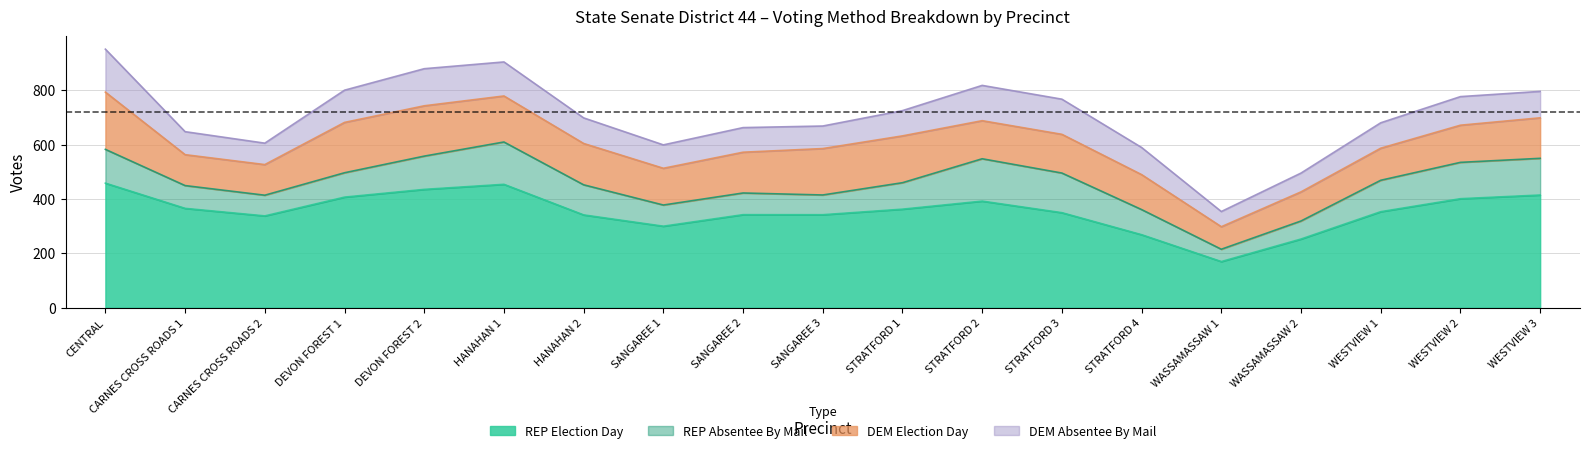

List the series in order of their peak value, highest first.

REP Election Day, DEM Election Day, REP Absentee By Mail, DEM Absentee By Mail